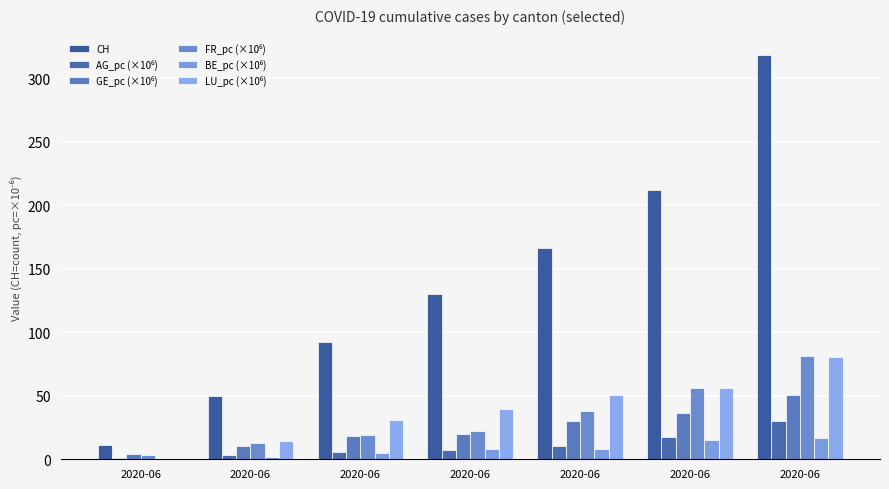

Reading left to right, list all the values displayed in this chart.

CH: 2020-06=11.5	2020-06=50.0	2020-06=92.0	2020-06=130.5	2020-06=166.0	2020-06=212.0	2020-06=318.5
AG_pc (×10⁶): 2020-06=0.7	2020-06=3.7	2020-06=5.9	2020-06=7.4	2020-06=10.3	2020-06=17.7	2020-06=30.4
GE_pc (×10⁶): 2020-06=4.1	2020-06=10.1	2020-06=18.2	2020-06=20.2	2020-06=30.3	2020-06=36.3	2020-06=50.5
FR_pc (×10⁶): 2020-06=3.1	2020-06=12.6	2020-06=18.8	2020-06=22.0	2020-06=37.7	2020-06=56.5	2020-06=81.6
BE_pc (×10⁶): 2020-06=0.5	2020-06=1.9	2020-06=4.8	2020-06=7.7	2020-06=8.2	2020-06=15.0	2020-06=16.4
LU_pc (×10⁶): 2020-06=0.0	2020-06=14.0	2020-06=30.9	2020-06=39.3	2020-06=50.6	2020-06=56.2	2020-06=80.8